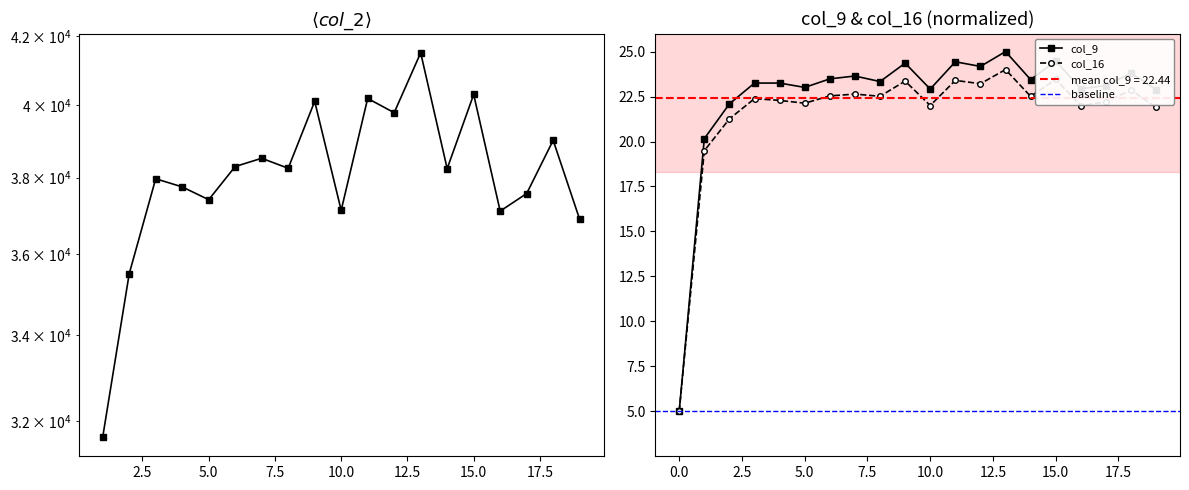

What is the maximum value for col_9?

25.0